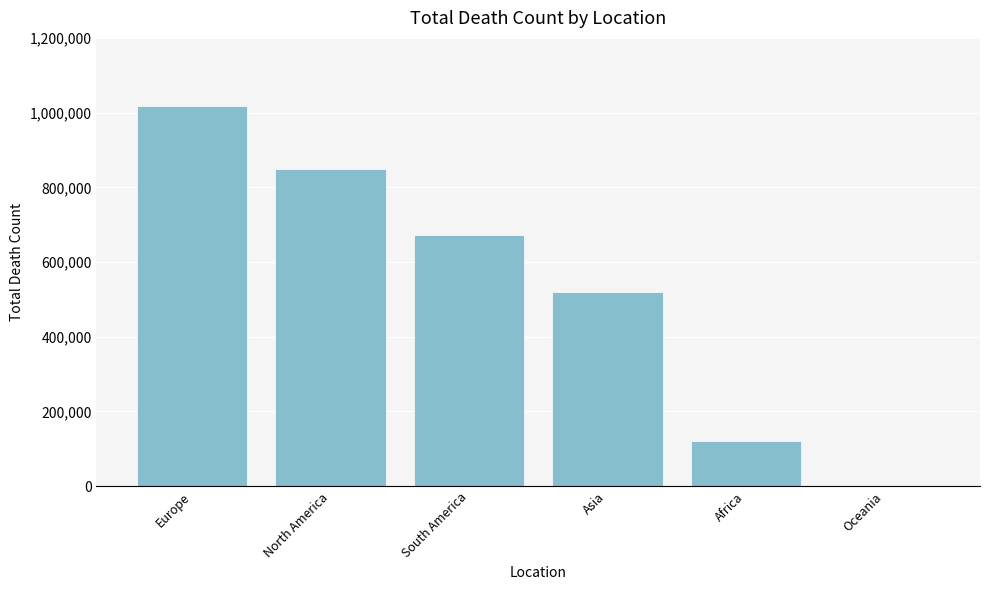

Reading left to right, extract all data points from this chart.

Europe=1016750	North America=847942	South America=672415	Asia=520269	Africa=121784	Oceania=1046